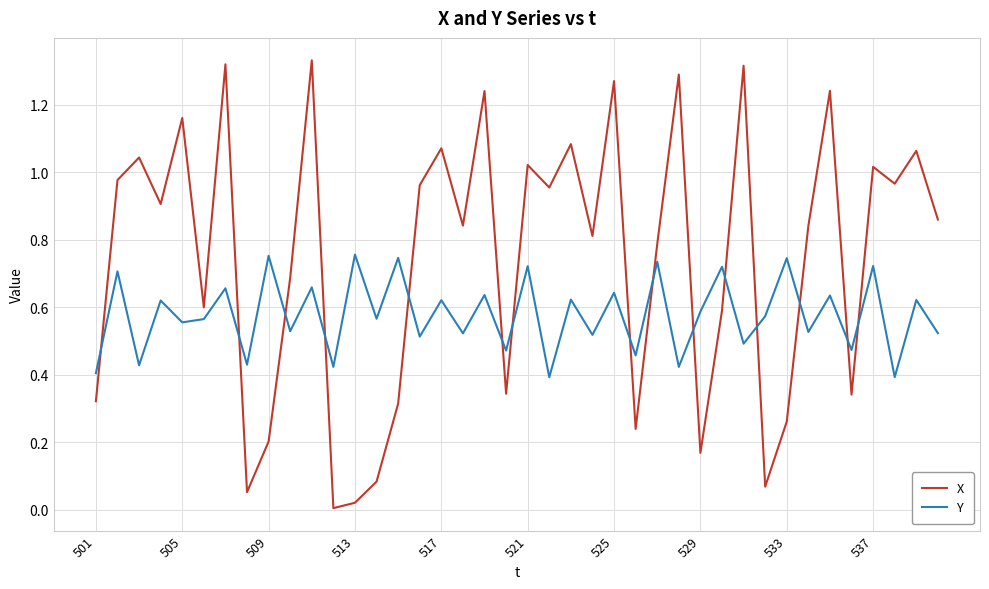

Rank the series by their maximum value, from highest to lowest.

X, Y